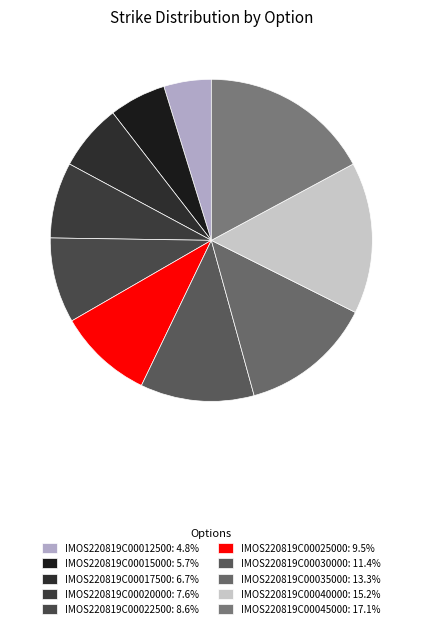

To the nearest percent, what percentage of the pie is IMOS220819C00017500?

7%